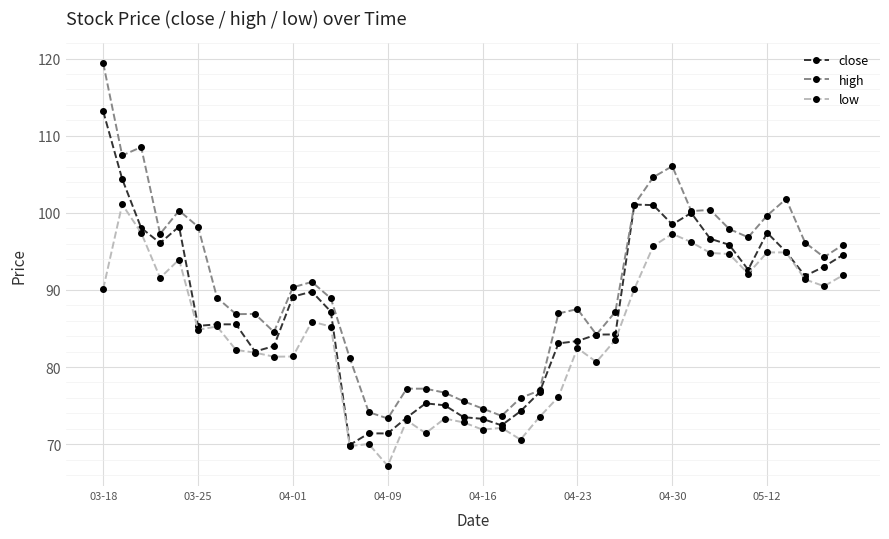

What is the maximum value for close?

113.2